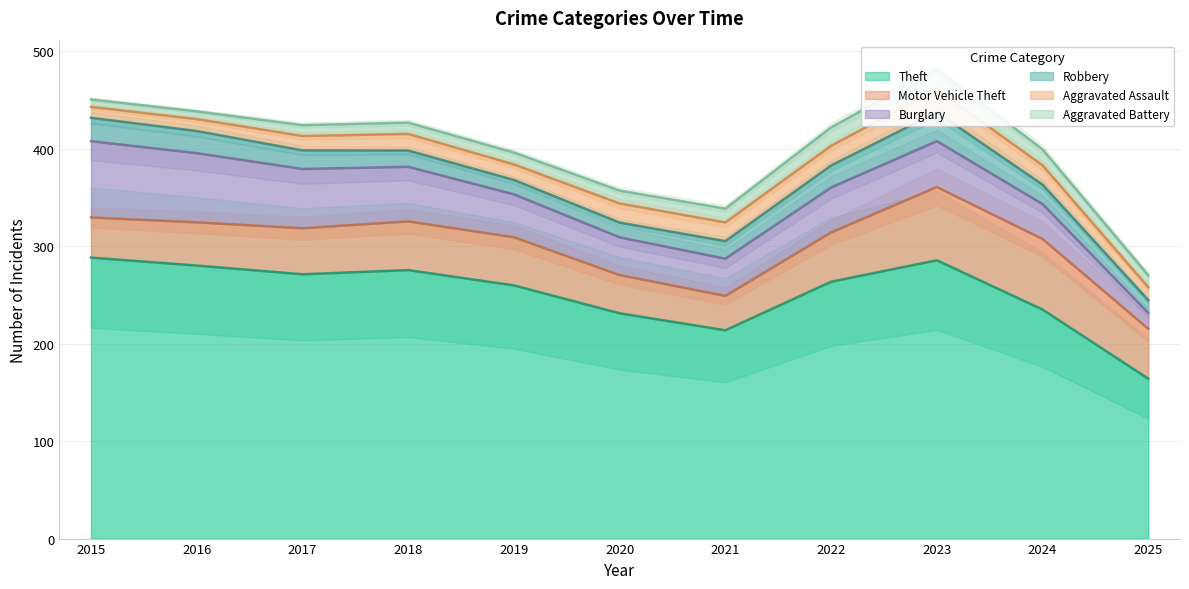

At which category is the sum across all series the highest?

2023